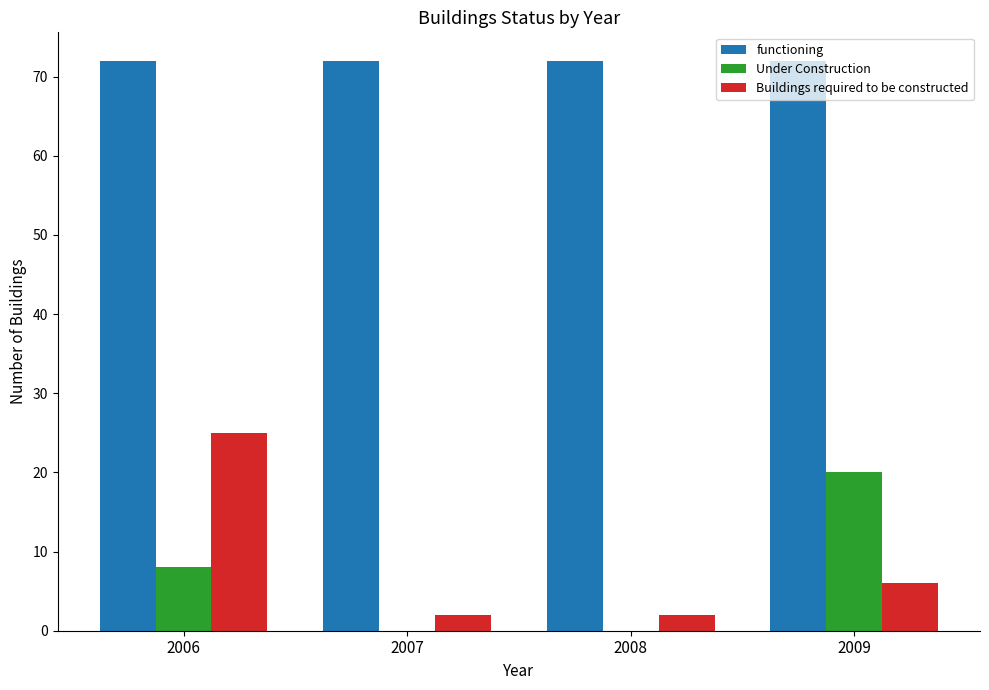

Which series changed the most between 2007 and 2009?

Under Construction